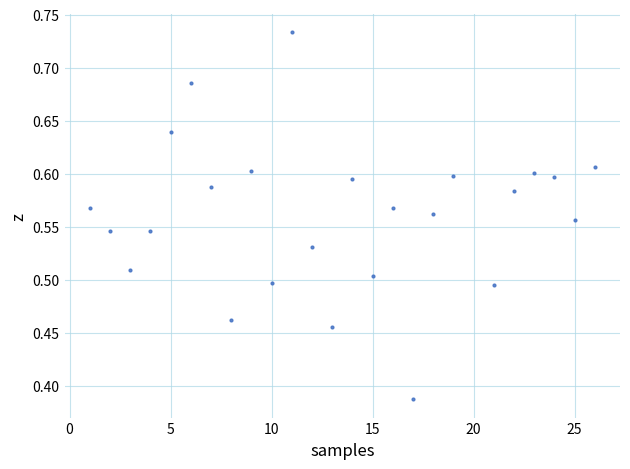

What is the range of Y values (max minus min)?

0.3